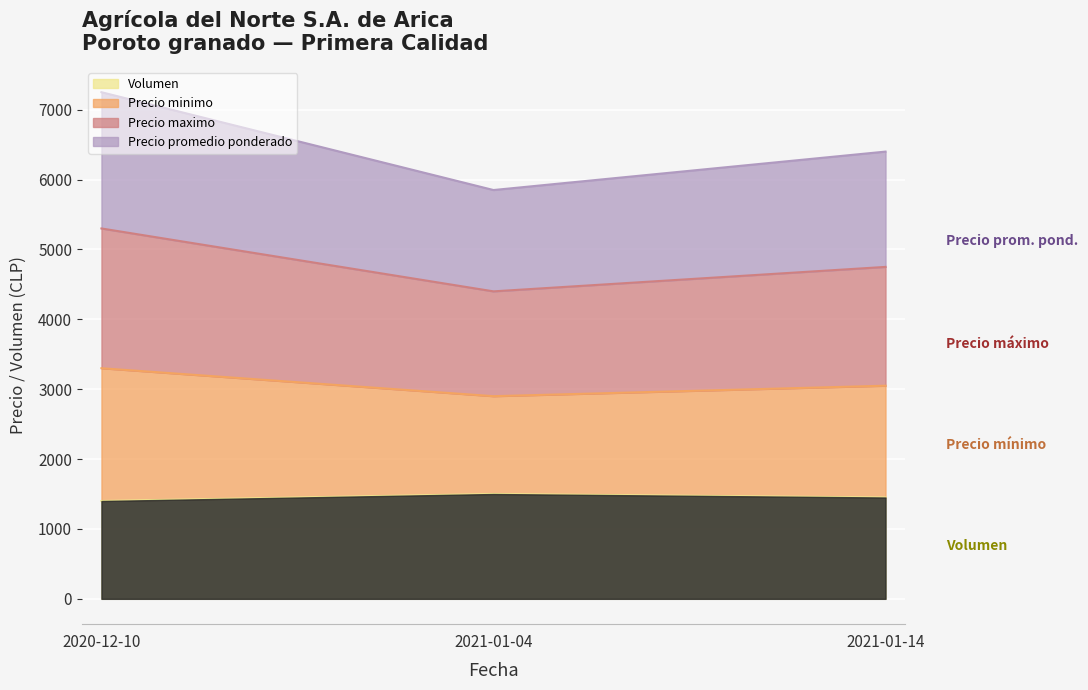

What are all the series names shown in the legend?

Volumen, Precio minimo, Precio maximo, Precio promedio ponderado